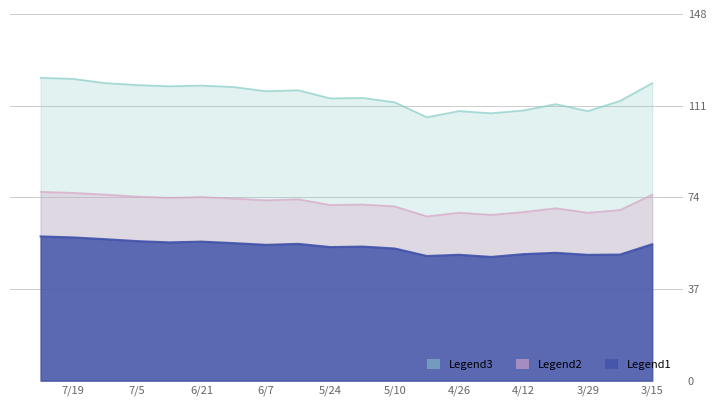

True or false: Legend2 and Legend1 intersect in this chart.

False